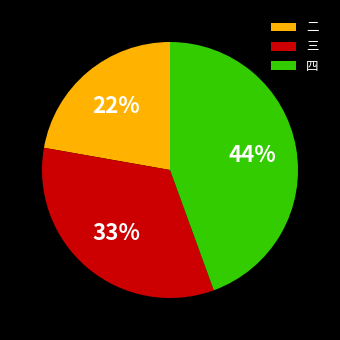

Rank the categories by value from lowest to highest.

二, 三, 四